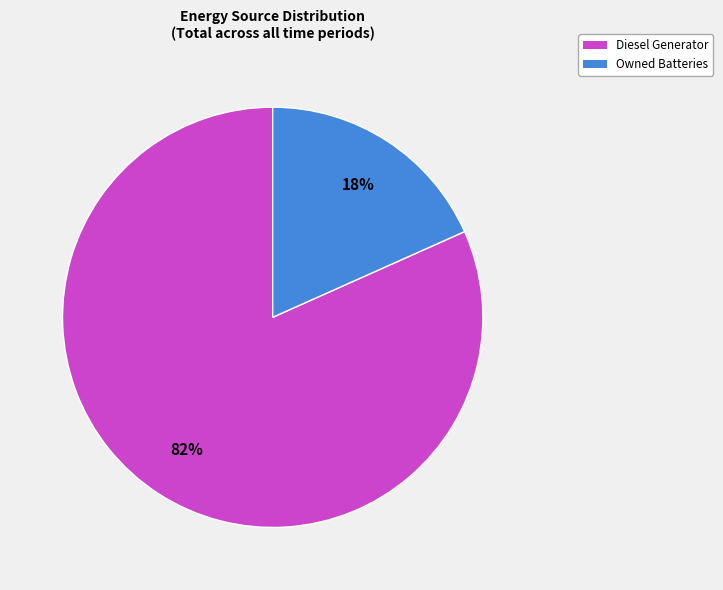

Is it true that Owned Batteries is 29% of the pie?

False